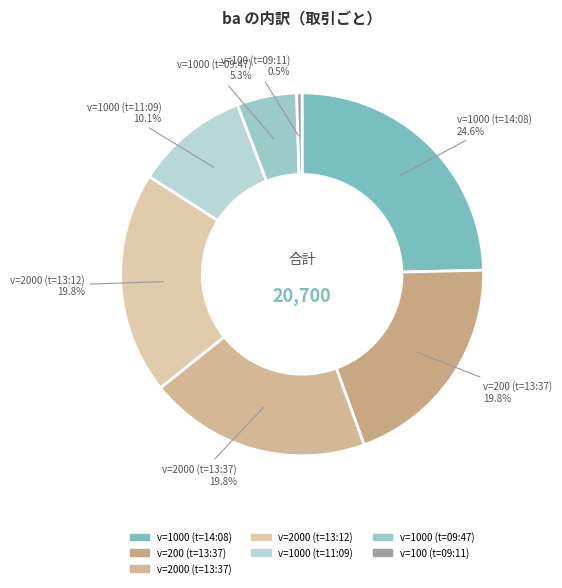

What percentage is NOT represented by v=100 (t=09:11)?

99.5%